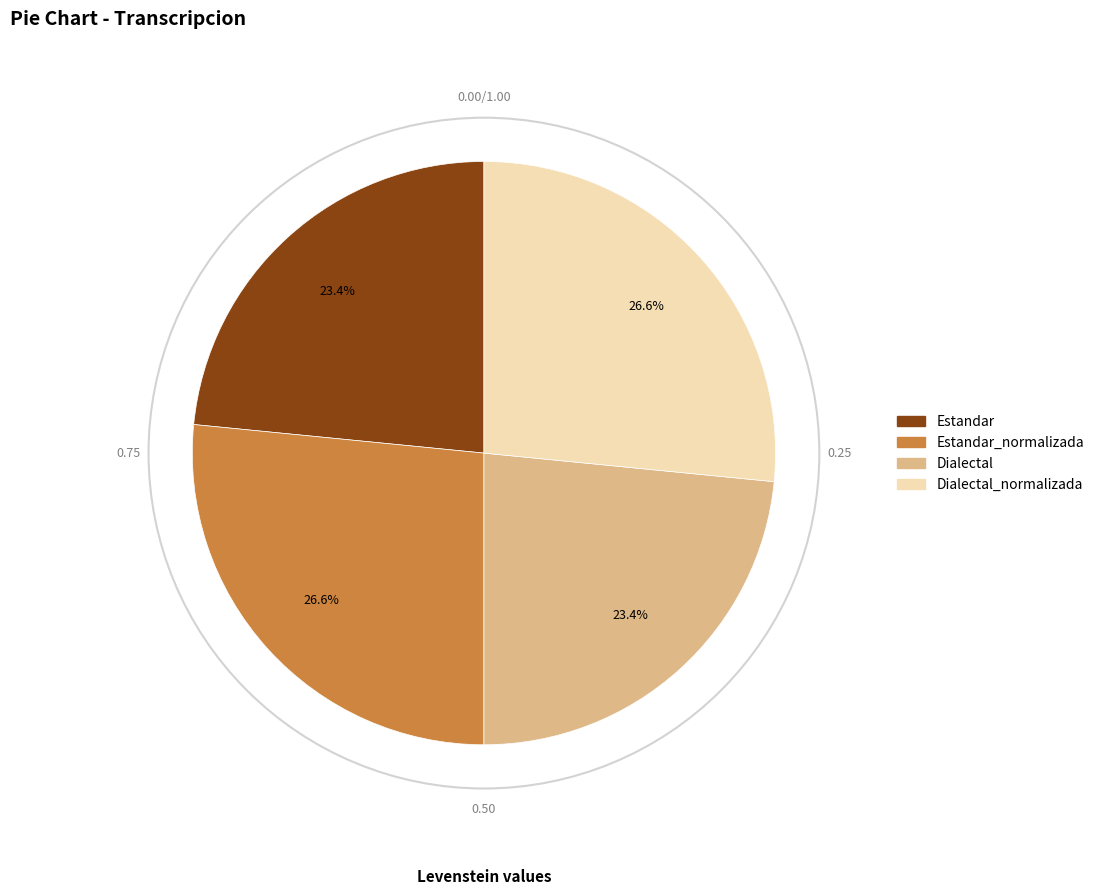

Is there a majority slice in this chart?

No